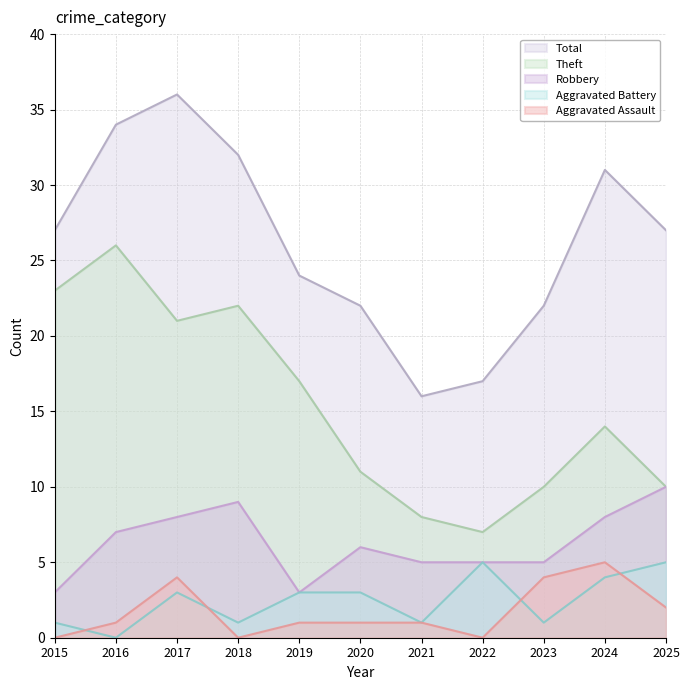

The value of Aggravated Assault at 2015 is -3. True or false?

False